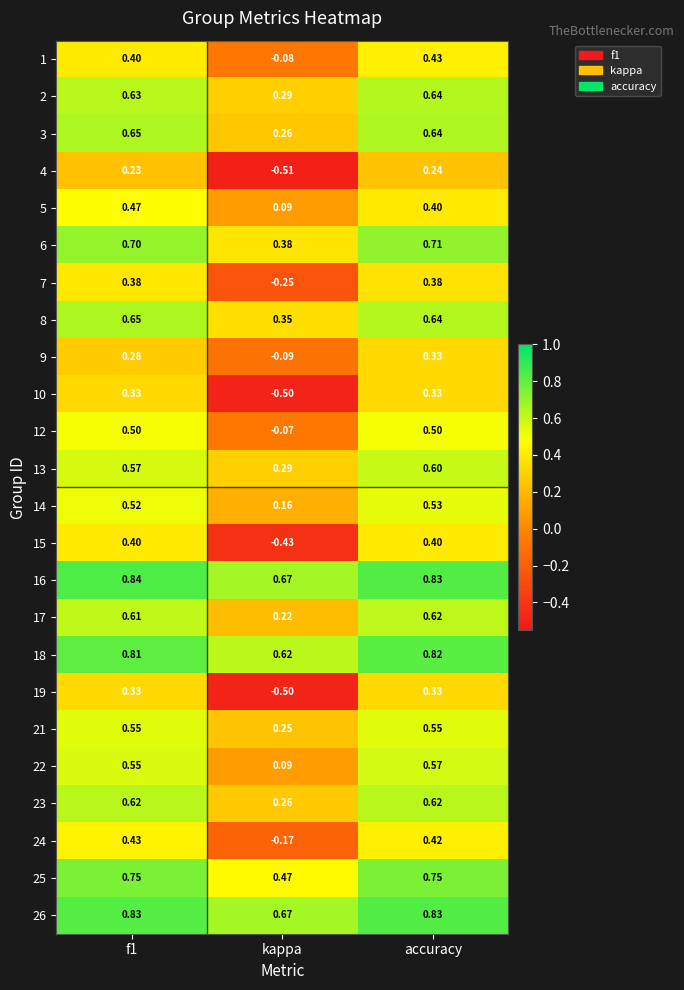

Which category has the highest value in the 22 series?

accuracy